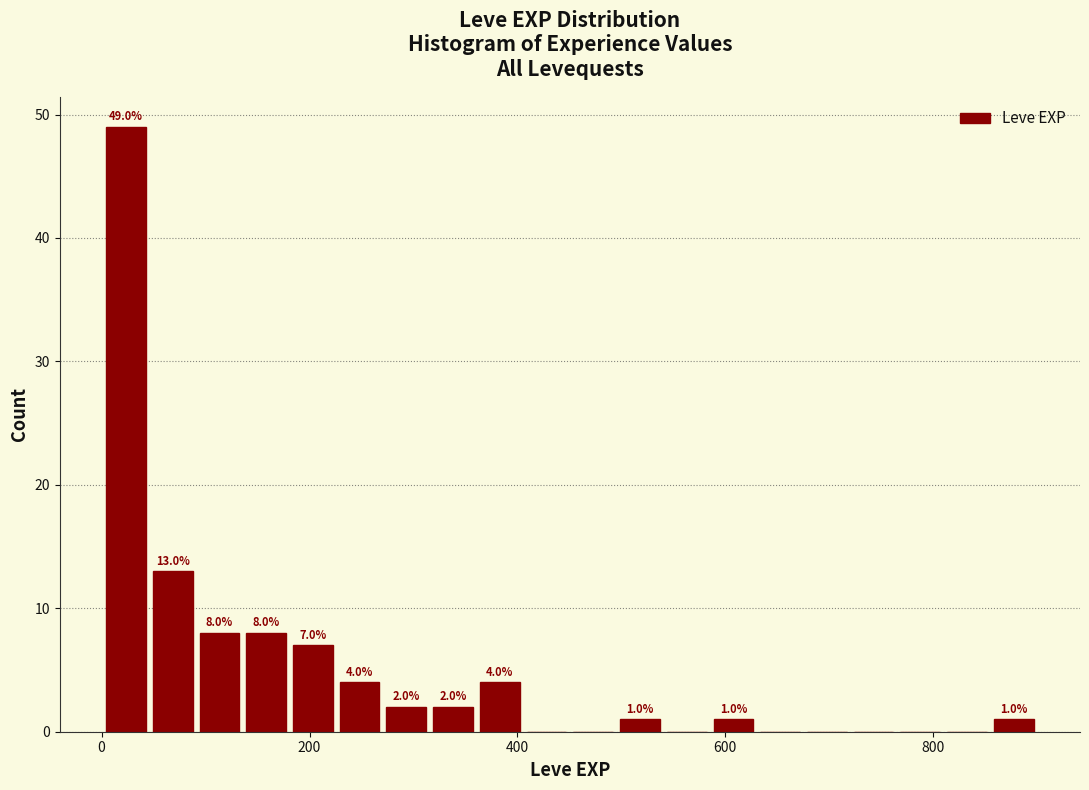

Read against the x-axis, roughly where is the centre of the tallest bar?

20